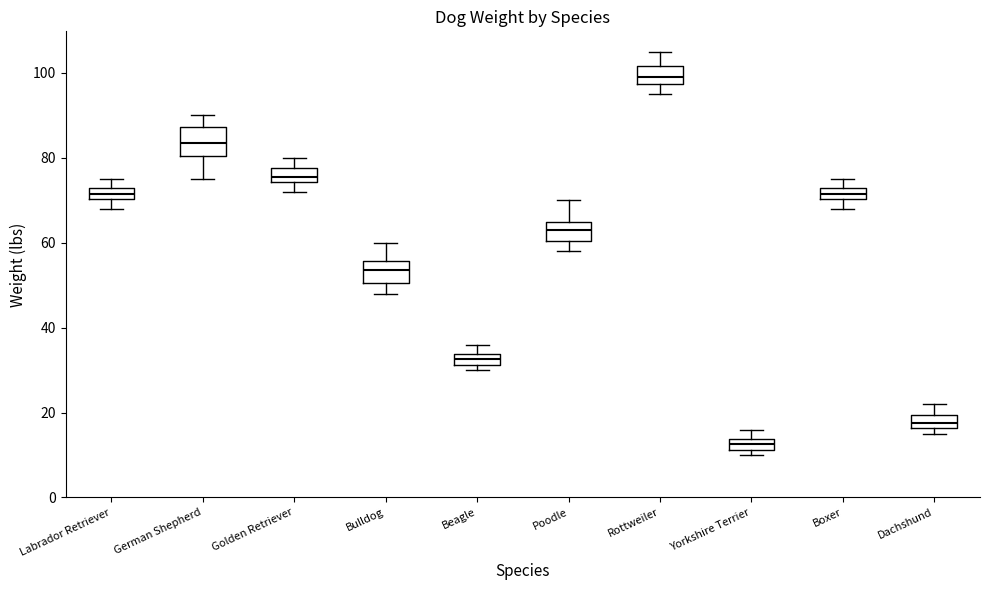

Where does the upper whisker of the box for Dachshund end on the y-axis? The values are not printed on the chart, so give them approximately, as read against the axis.

22